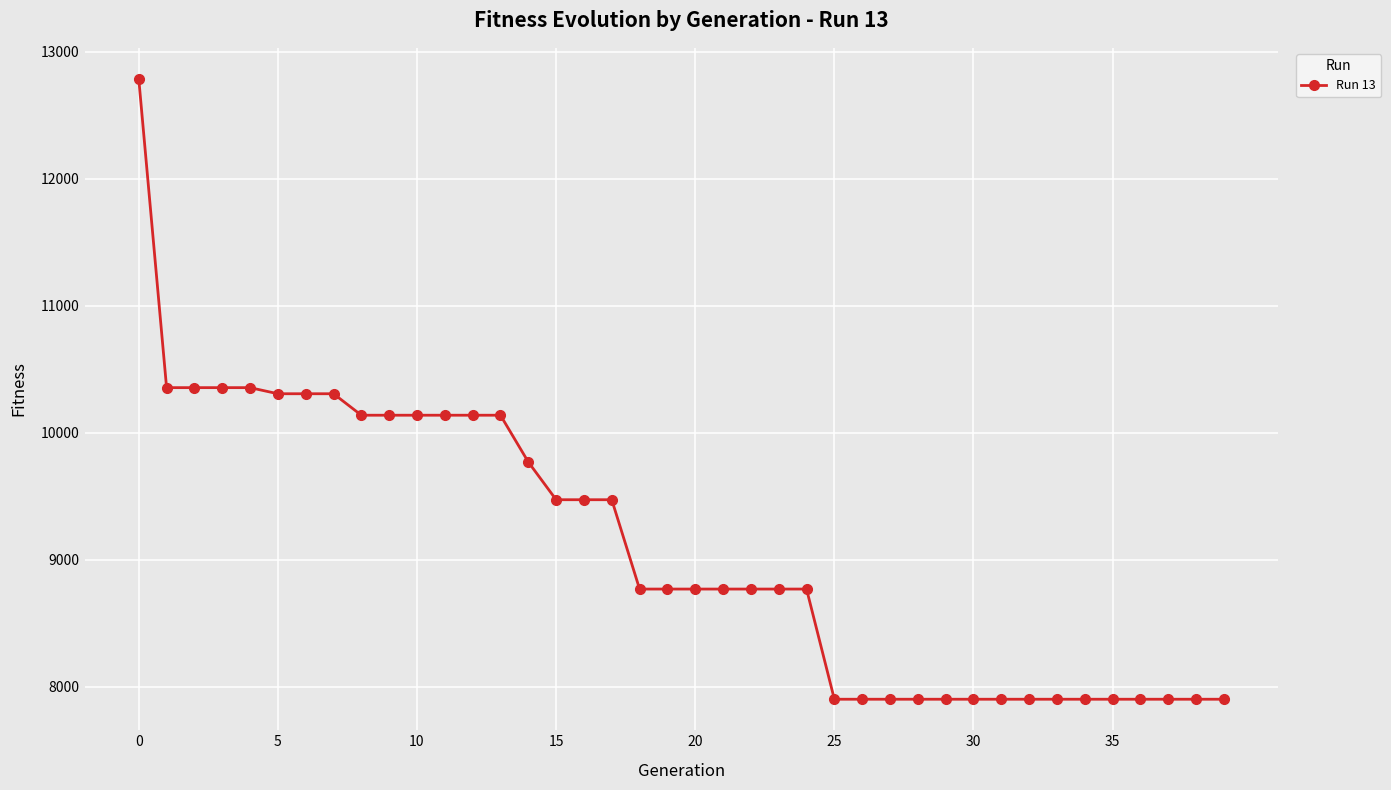

What is the smallest value displayed?

7903